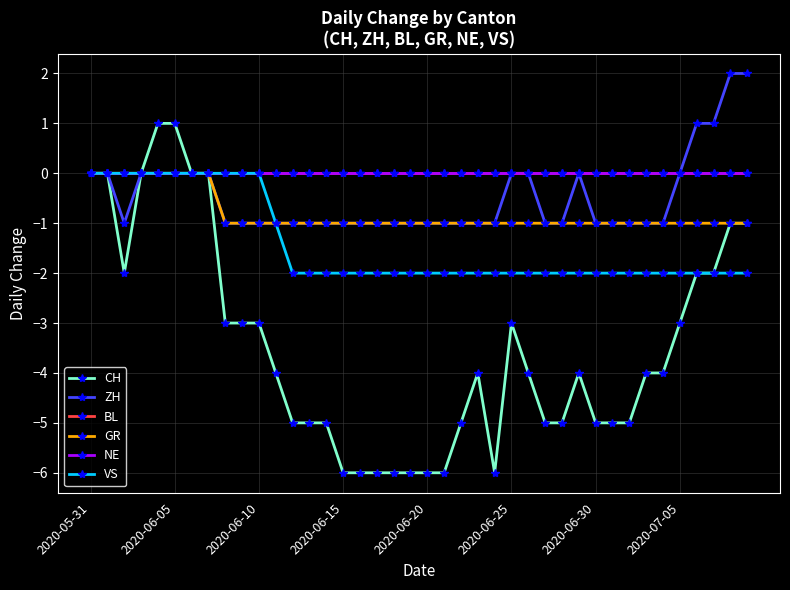

What is the difference between the maximum and minimum values in the GR series?

1